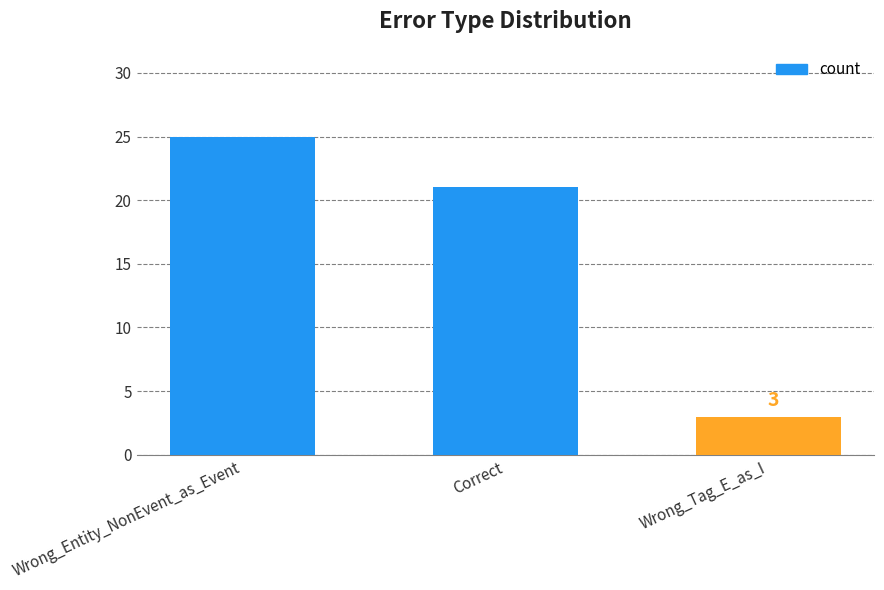

List the labels in order of value, largest first.

Wrong_Entity_NonEvent_as_Event, Correct, Wrong_Tag_E_as_I